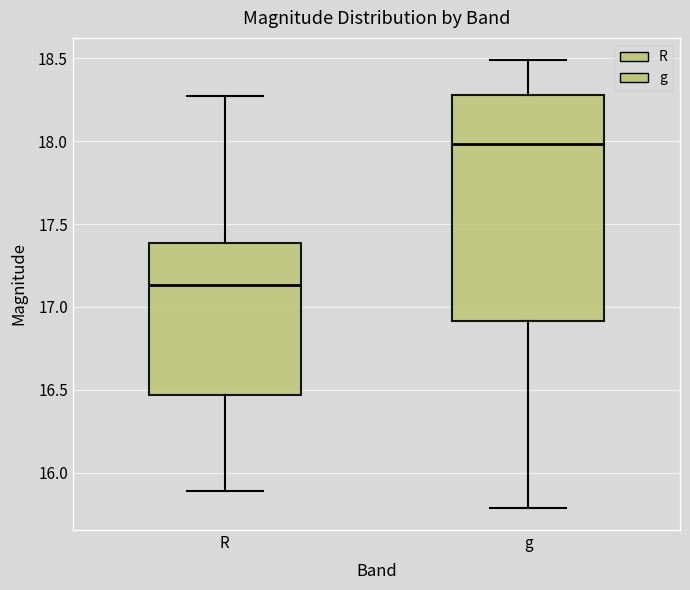

Reading left to right, read every box against the y-axis: the position of its median line, the range the box covers, and the ends of its whiskers. The values are not printed on the chart, so give them approximately, as read against the axis.

R: median 17.15, box 16.45 to 17.40, whiskers 15.90 to 18.30
g: median 18.00, box 16.90 to 18.30, whiskers 15.80 to 18.50